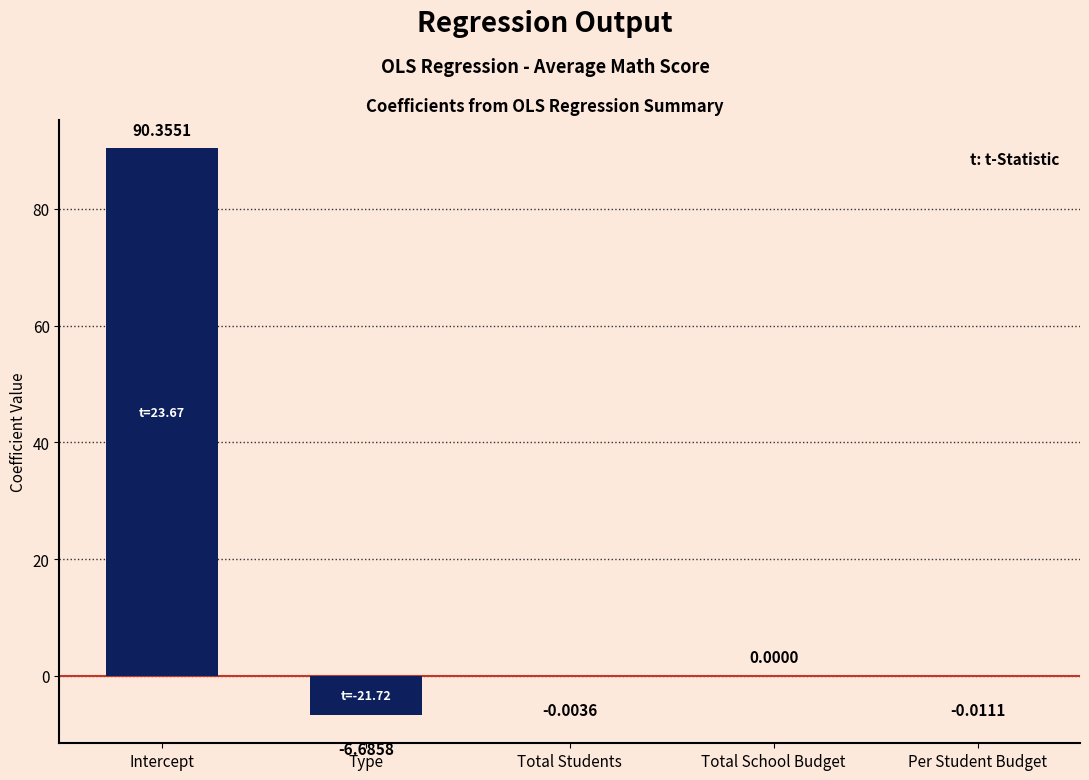

Between Total School Budget and Type, which is larger?

Total School Budget